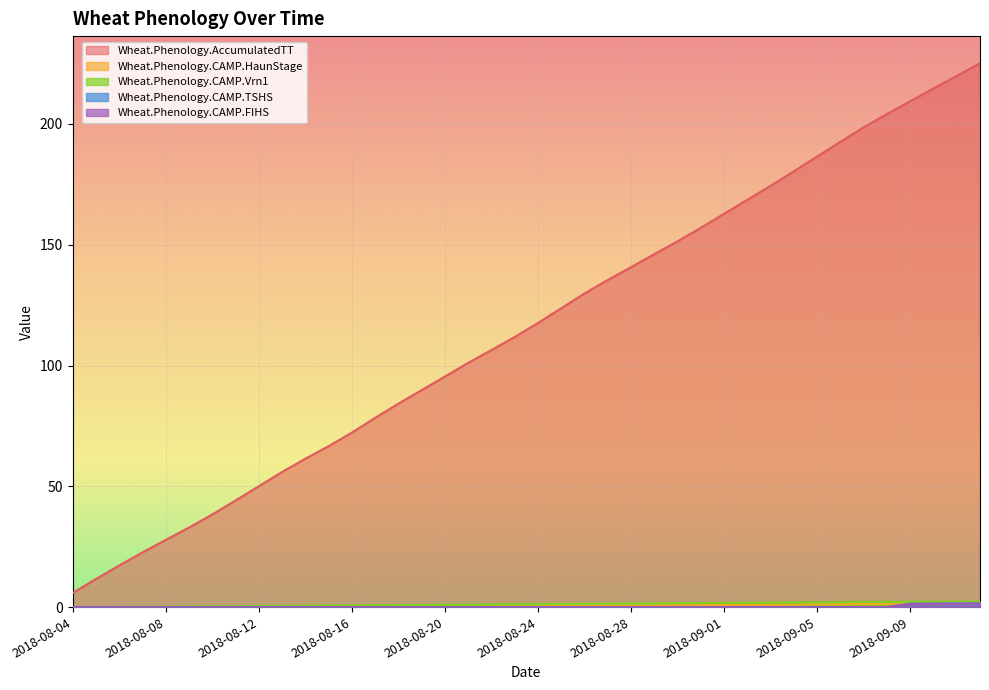

What is the label of the 18th point from the right?

2018-08-26